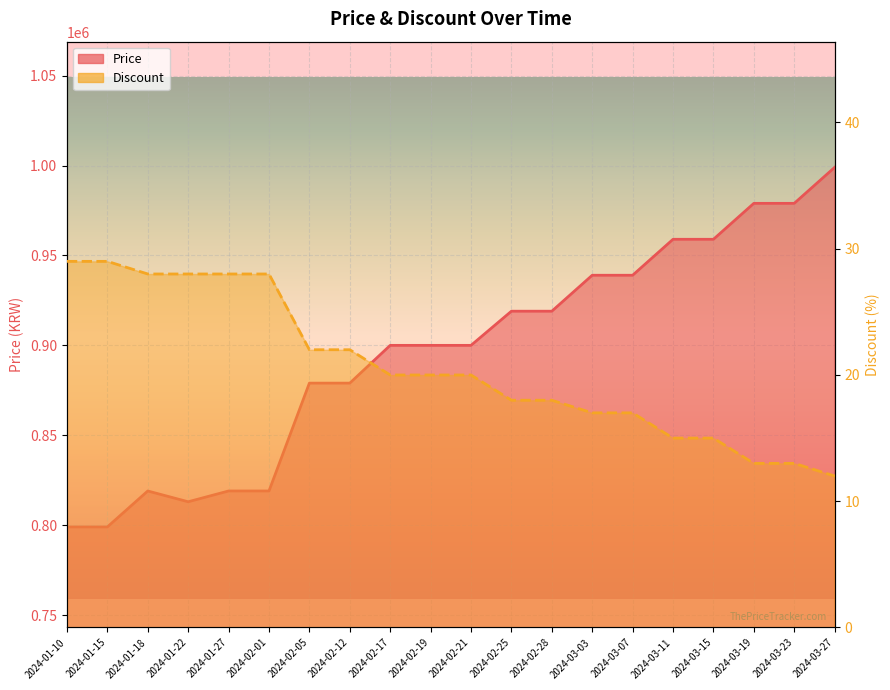

True or false: Price and Discount intersect in this chart.

False